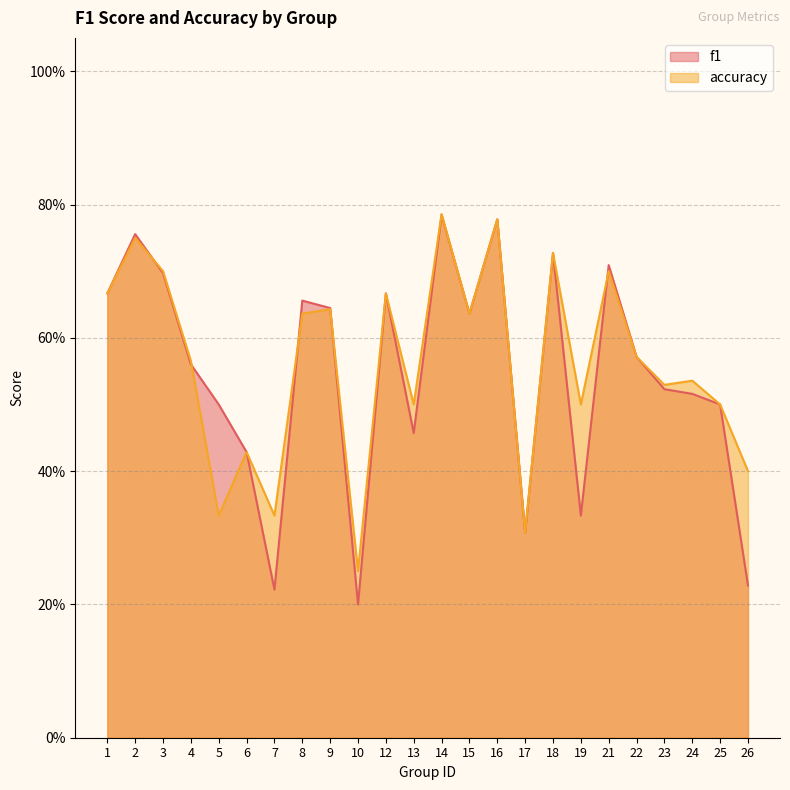

What is the difference between the second highest and second lowest values in the f1 series?

0.6